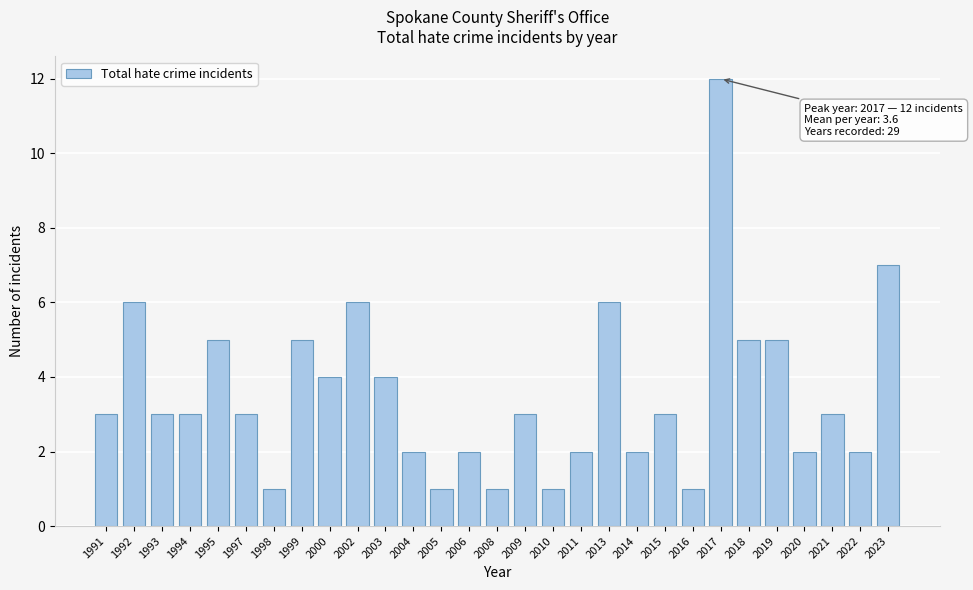

Reading left to right, extract all data points from this chart.

3	6	3	3	5	3	1	5	4	6	4	2	1	2	1	3	1	2	6	2	3	1	12	5	5	2	3	2	7